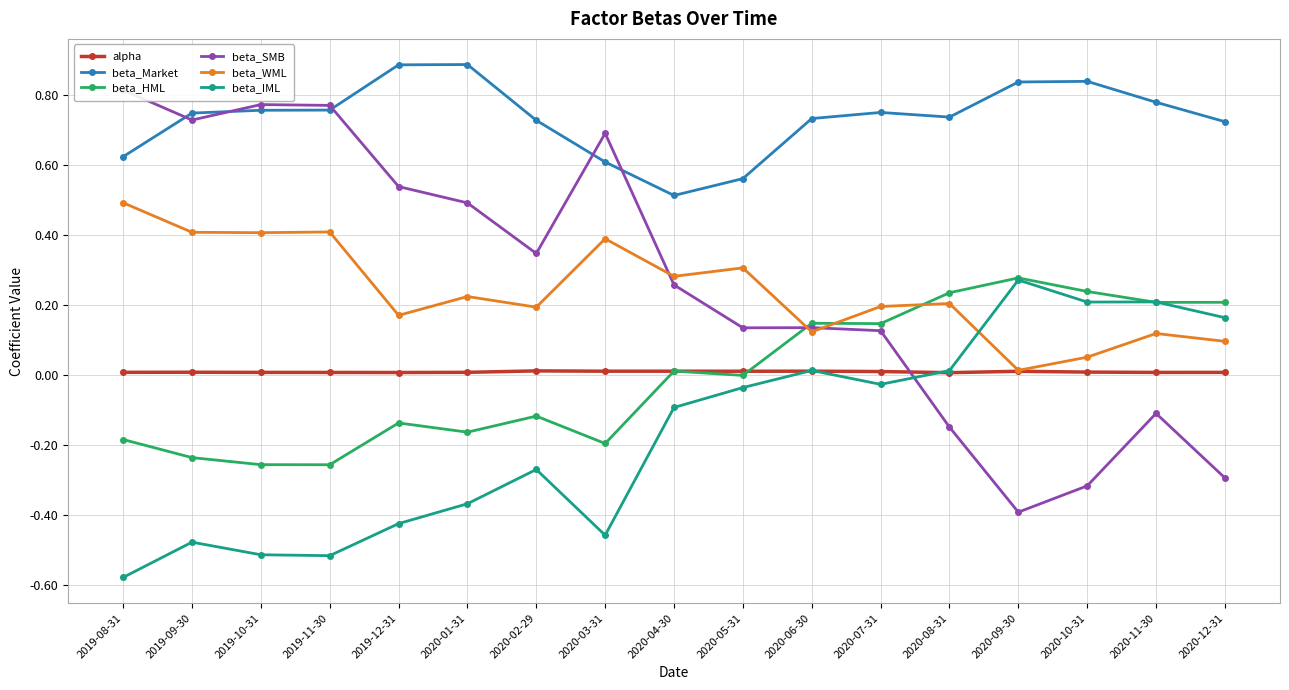

Where do beta_SMB and beta_WML first cross each other?

2020-03-31 and 2020-04-30